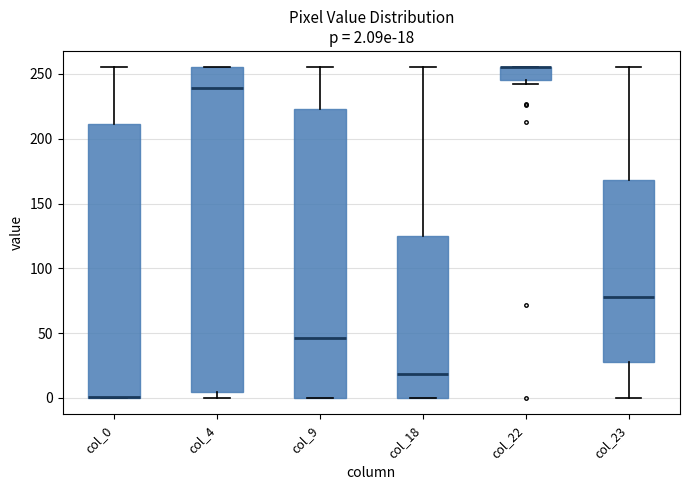

Which box is the tallest, from its lower edge to its upper edge?

col_4